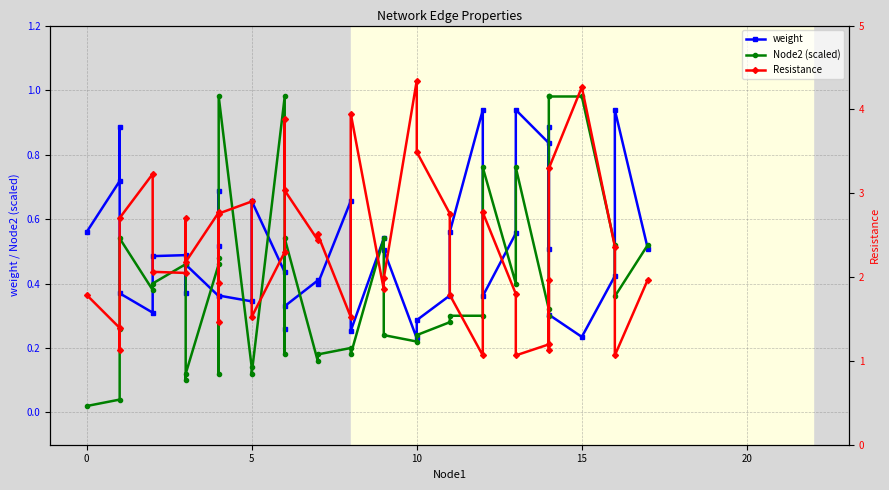

How many times do weight and Node2 (scaled) cross each other?

17